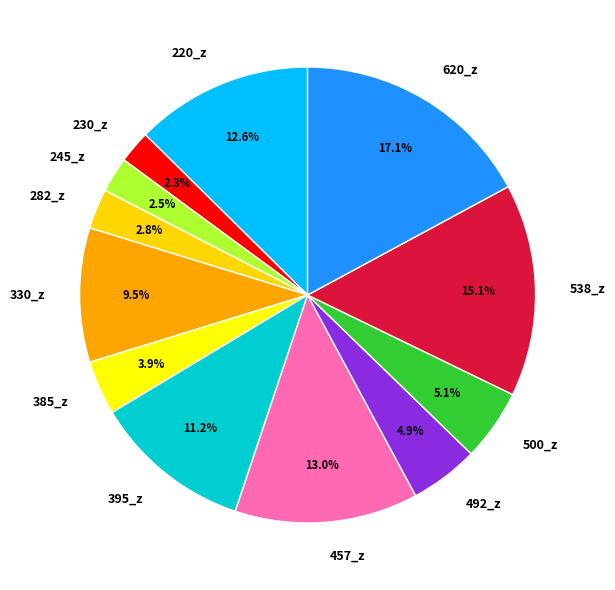

Approximately how many times larger is the value at 620_z compared to 385_z?

4.4